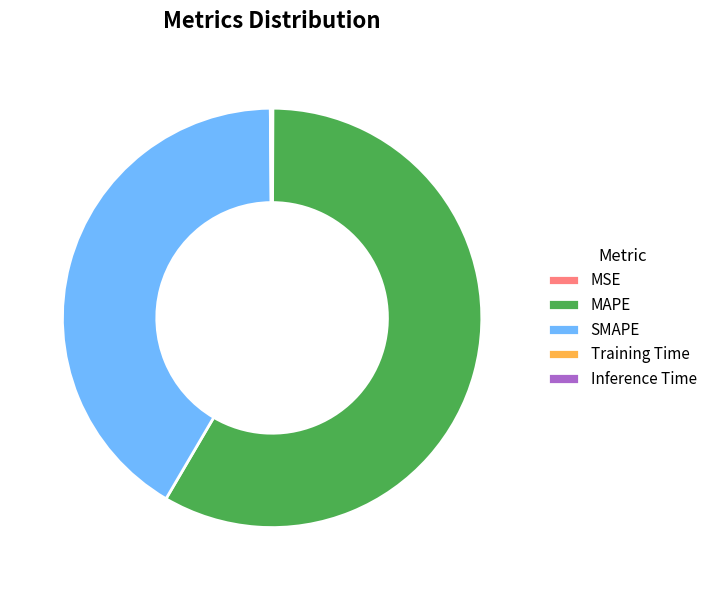

Does any single category account for the majority?

Yes